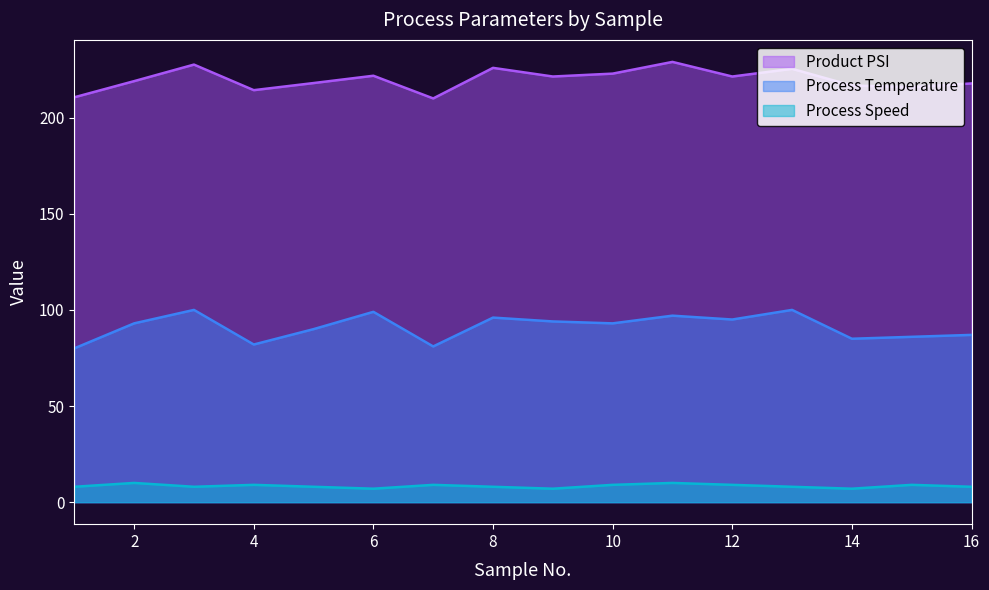

True or false: Product PSI and Process Speed intersect in this chart.

False